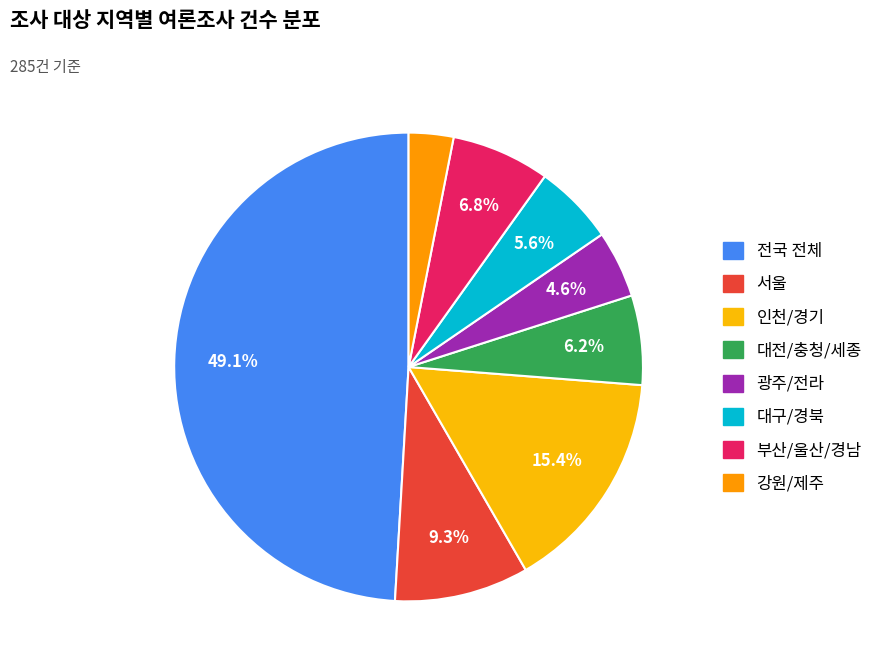

Count the number of slices in the pie.

8